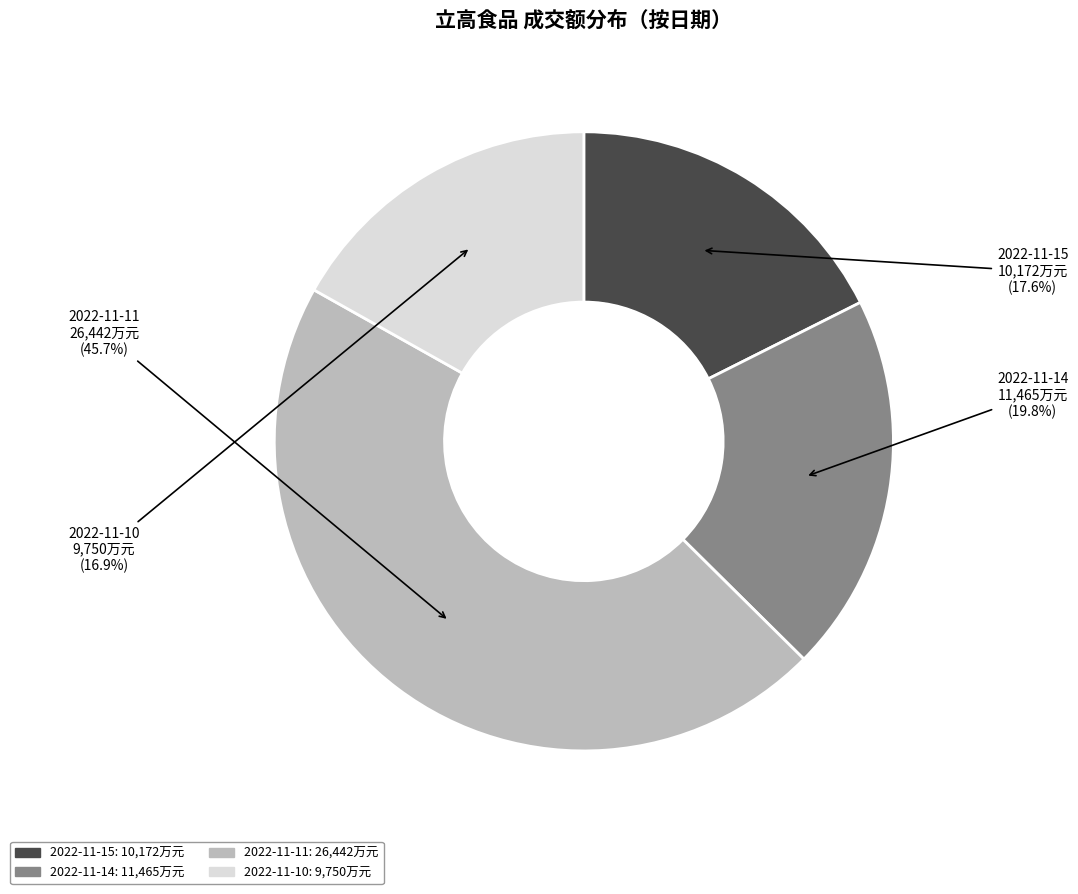

How much of the chart is everything except 2022-11-10?

83.1%